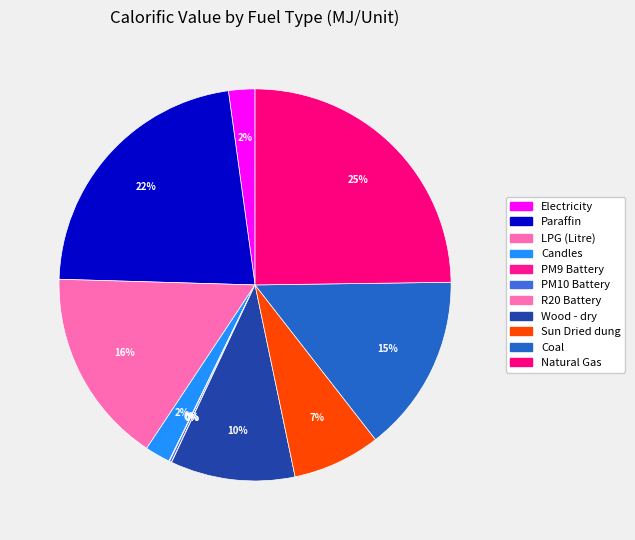

Which slice is the smallest?

R20 Battery